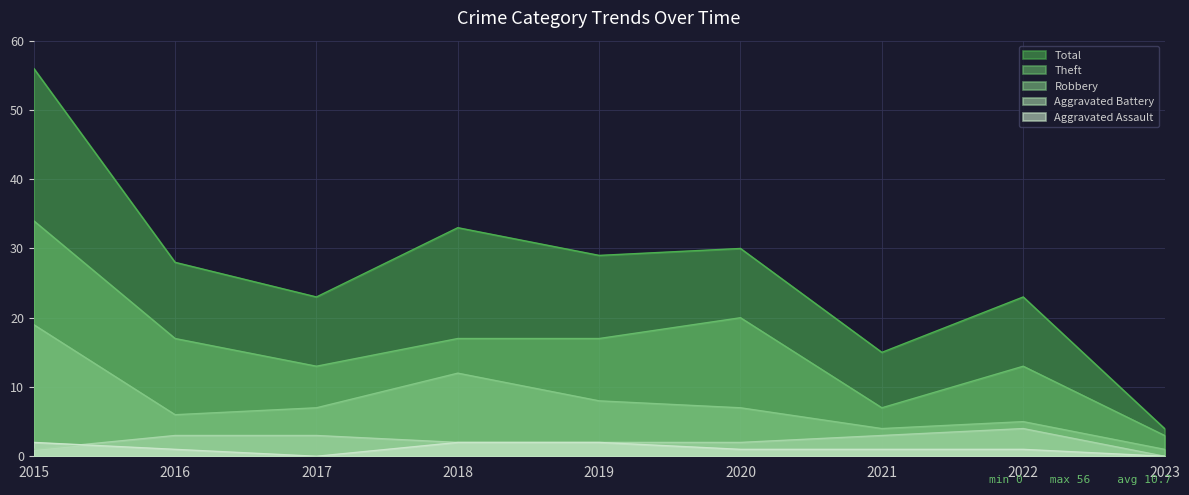

The Total series shows 58 at 2018. True or false?

False